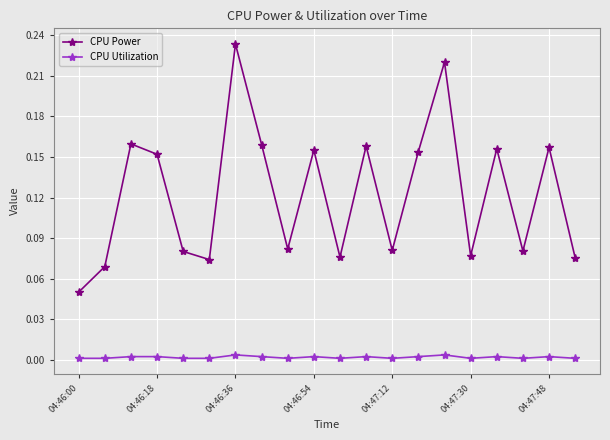

True or false: CPU Utilization has more than 2 interior local peaks.

True